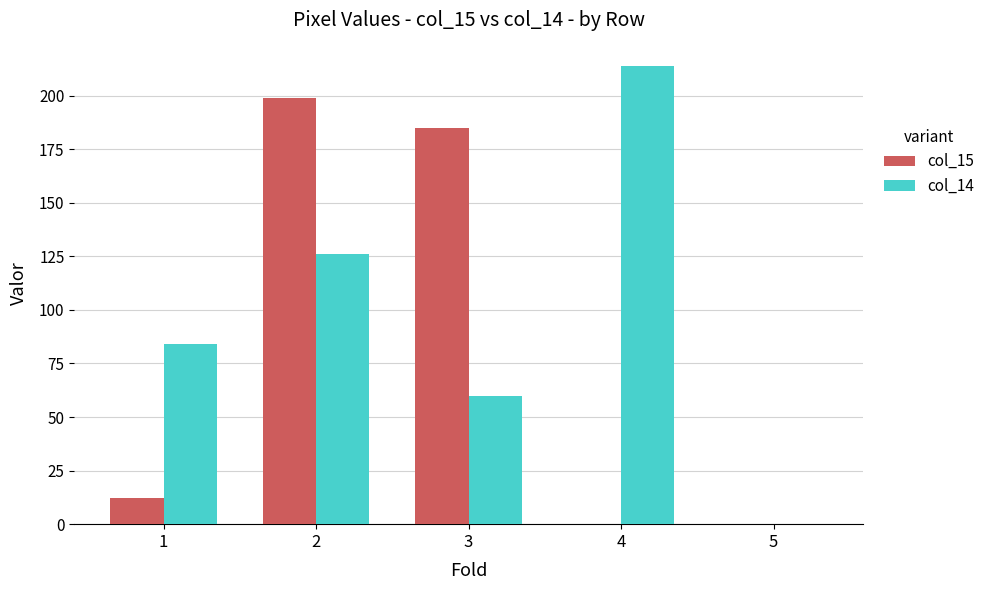

Which series has the largest total across all categories?

col_14